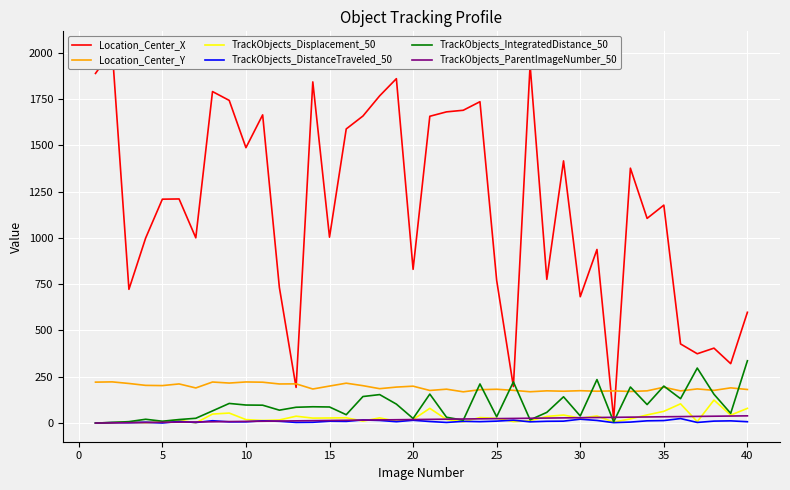

True or false: TrackObjects_DistanceTraveled_50 and Location_Center_Y intersect in this chart.

False